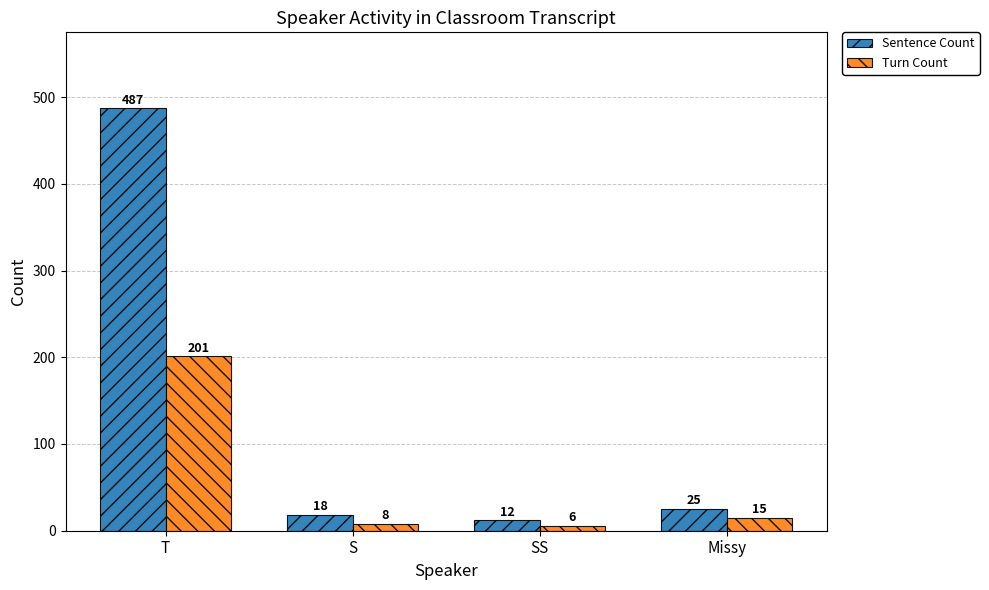

Where does the Turn Count series first go above 15?

T